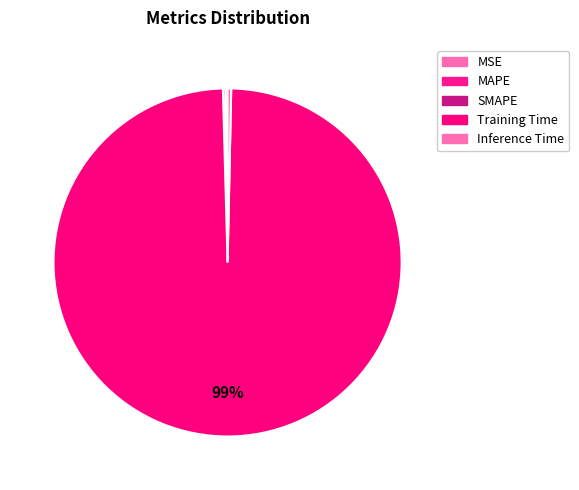

What is the largest slice in the pie chart?

Training Time